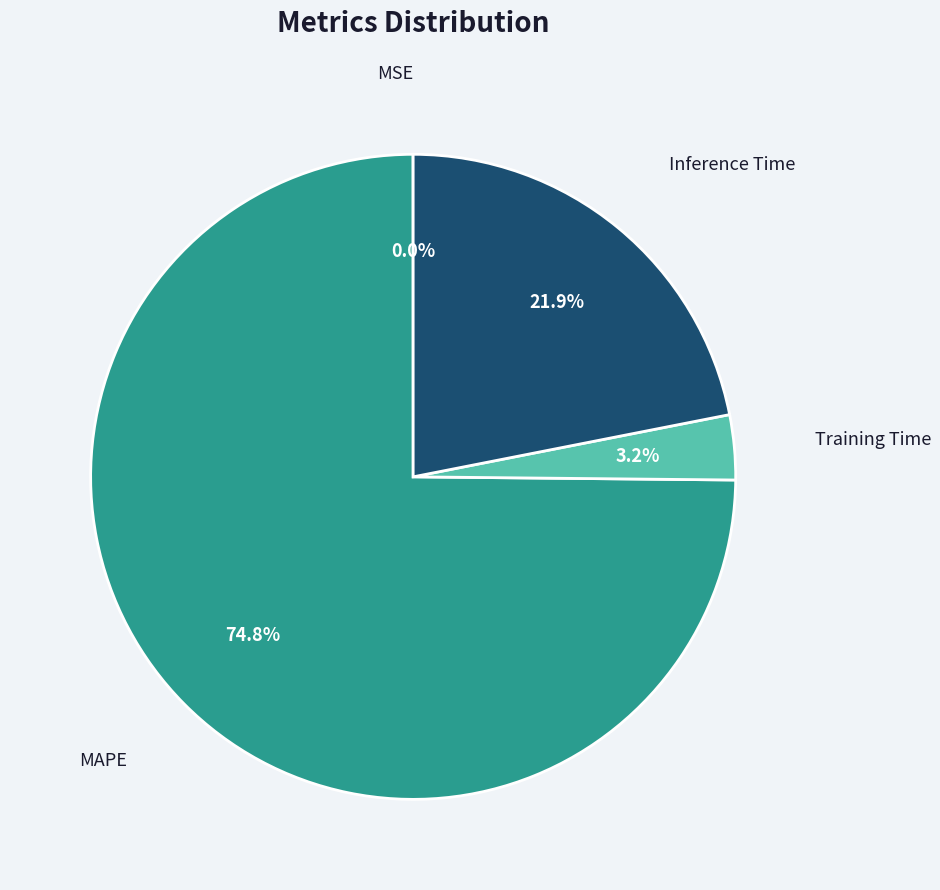

Does any single category account for the majority?

Yes